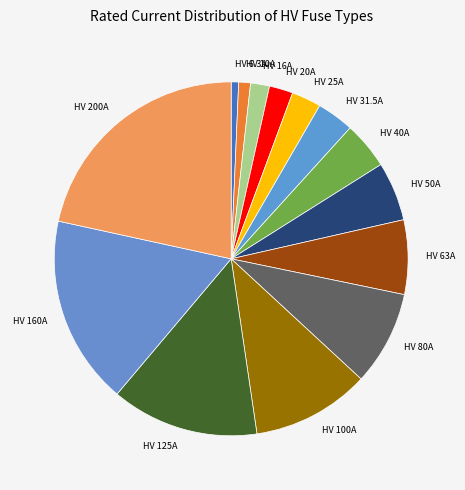

Is there any slice that represents more than half of the pie?

No